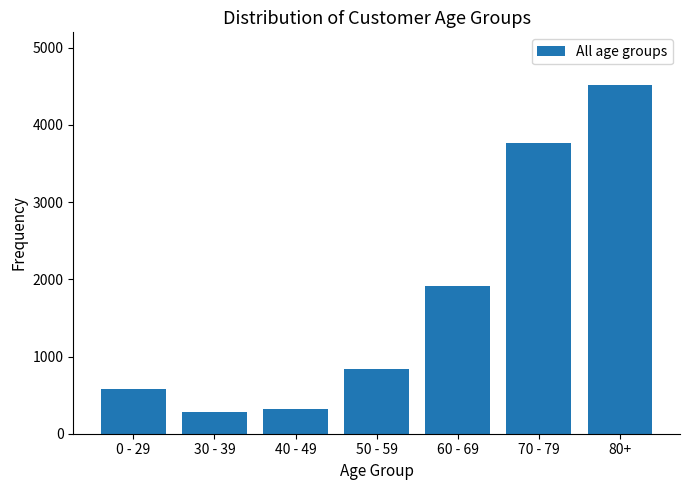

Reading left to right, extract all data points from this chart.

583	277	315	832	1917	3760	4521